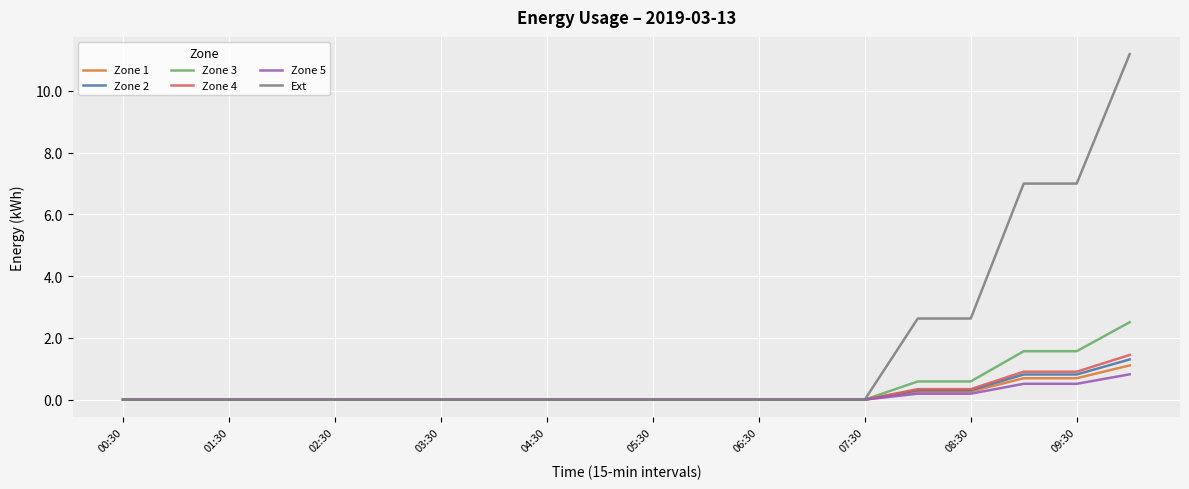

Which series has the largest total across all categories?

Ext